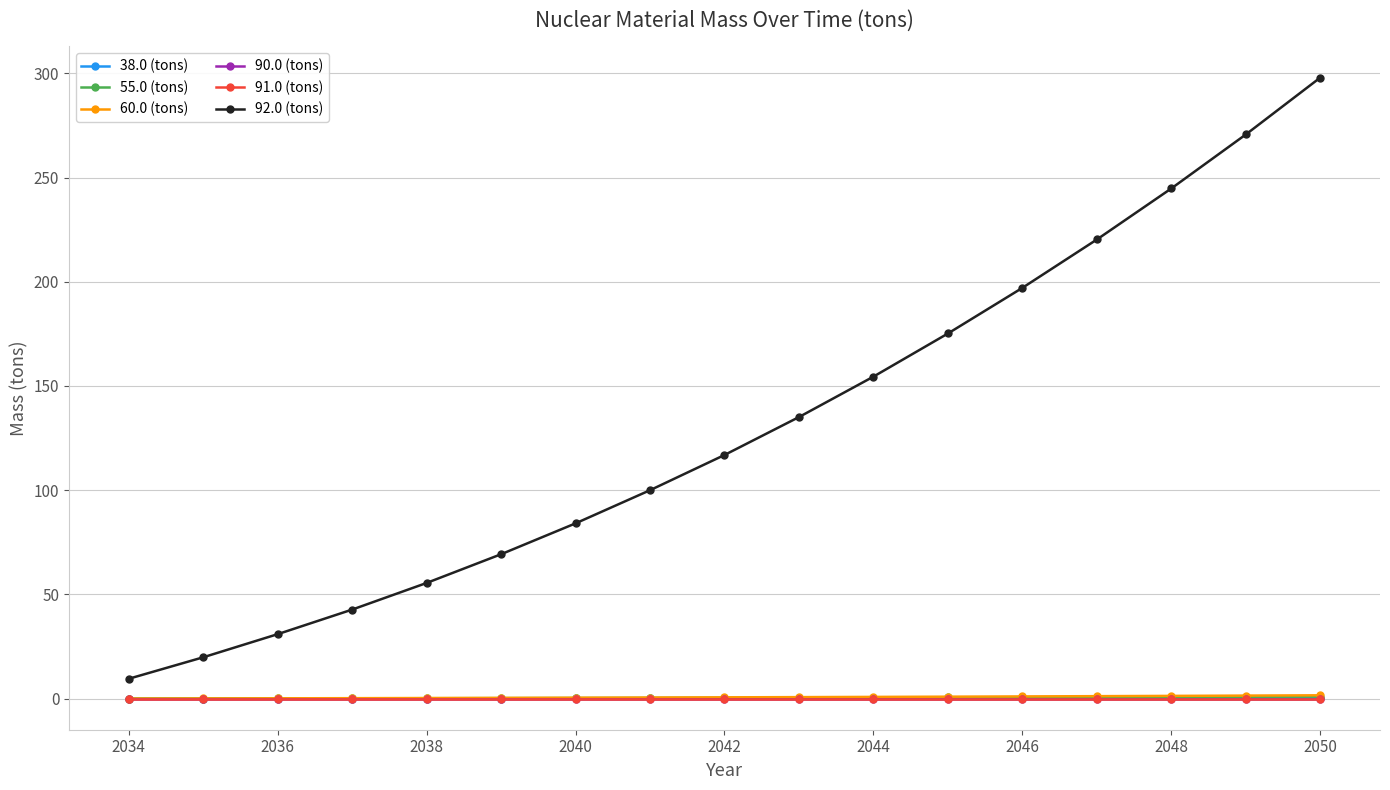

Which series has the widest spread of values?

92.0 (tons)